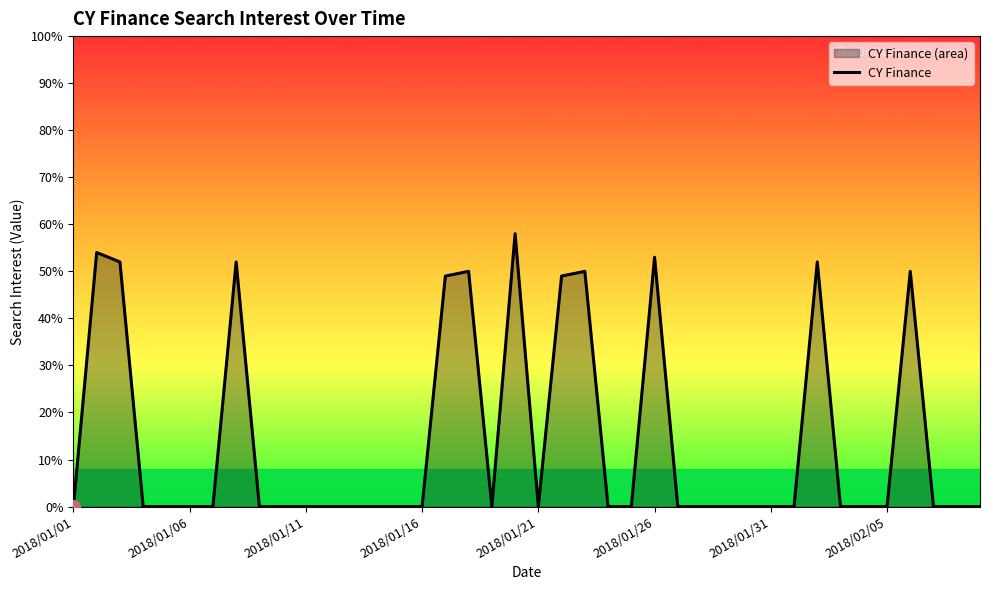

The value at 2018/01/01 is 35. True or false?

False